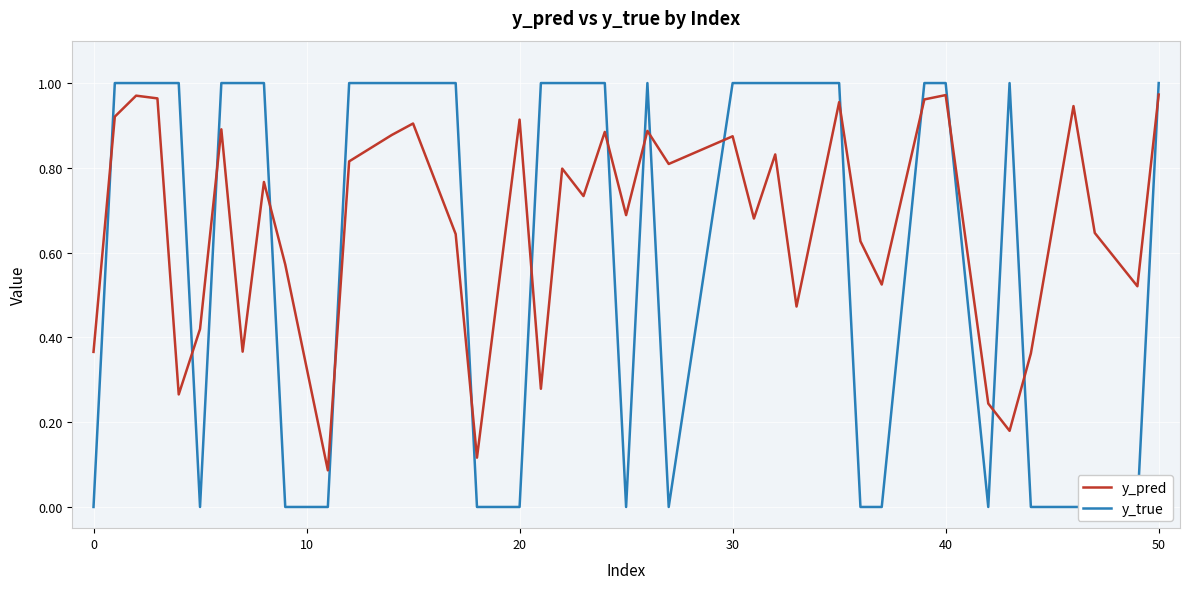

Rank the series by their maximum value, from highest to lowest.

y_true, y_pred